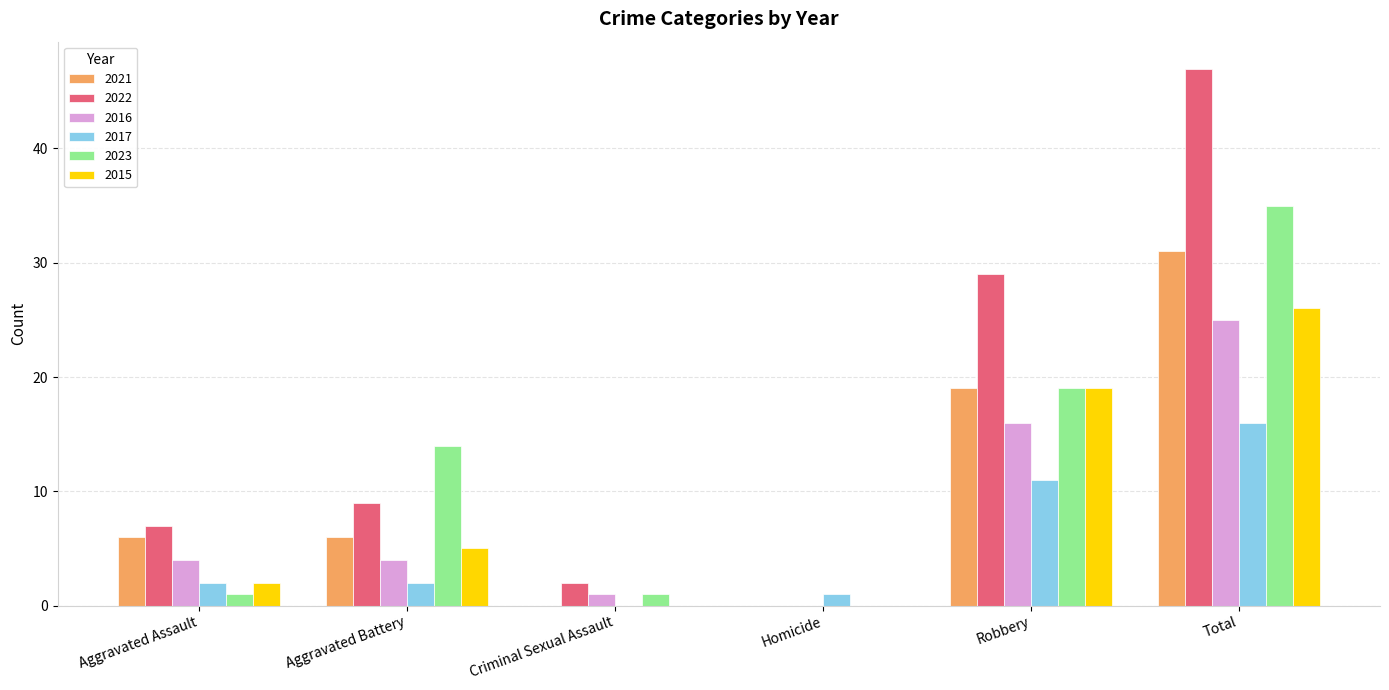

Which series has the largest range (max minus min)?

2022